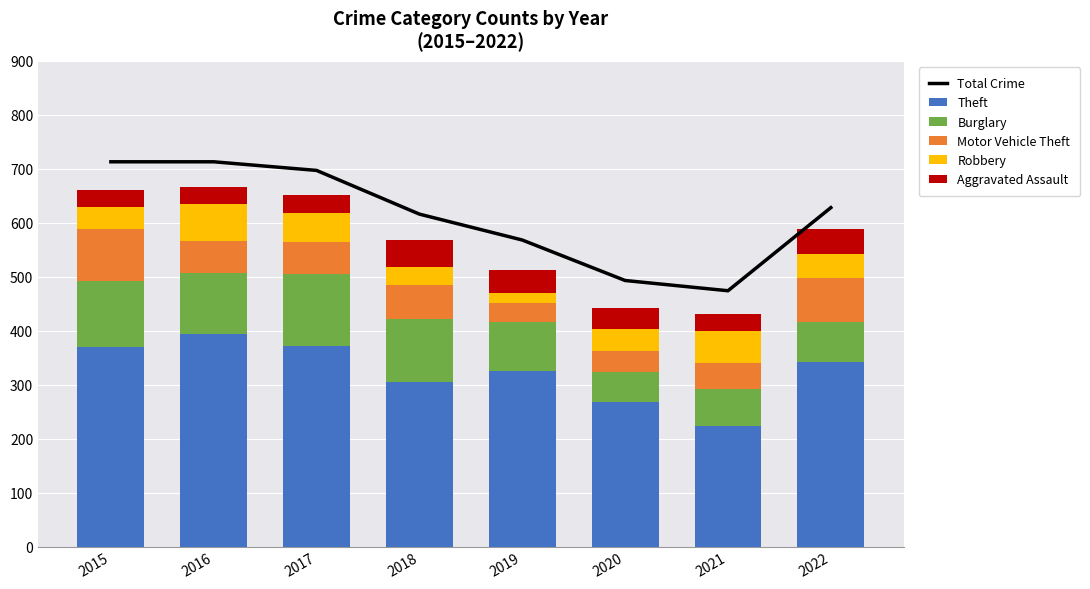

Reading left to right, list all the values displayed in this chart.

Total Crime: 2015=713	2016=713	2017=697	2018=616	2019=568	2020=493	2021=474	2022=628
Theft: 2015=369	2016=394	2017=372	2018=305	2019=325	2020=267	2021=224	2022=342
Burglary: 2015=123	2016=113	2017=133	2018=117	2019=92	2020=56	2021=67	2022=74
Motor Vehicle Theft: 2015=96	2016=59	2017=59	2018=63	2019=35	2020=40	2021=49	2022=82
Robbery: 2015=41	2016=69	2017=55	2018=33	2019=17	2020=40	2021=59	2022=45
Aggravated Assault: 2015=32	2016=32	2017=32	2018=50	2019=43	2020=39	2021=32	2022=45